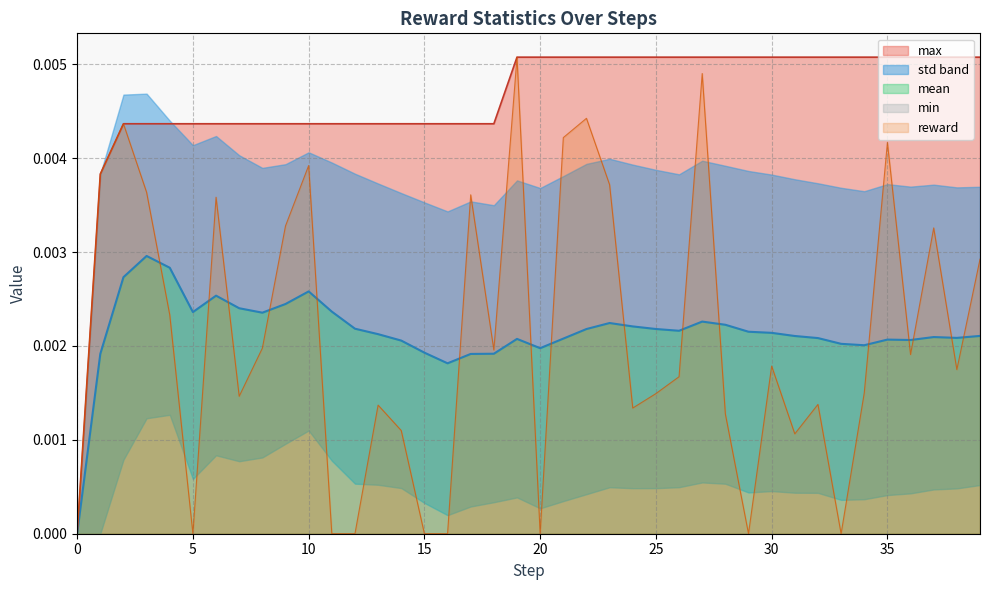

Between which two adjacent categories do reward and mean first intersect?

3 and 4